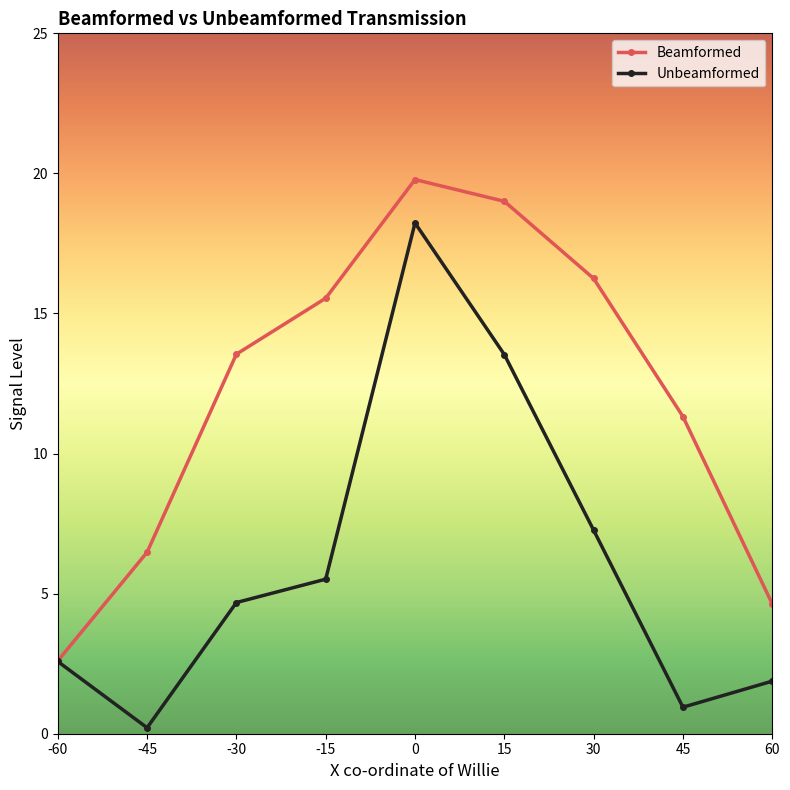

Is this an area chart (filled region under the line)?

No